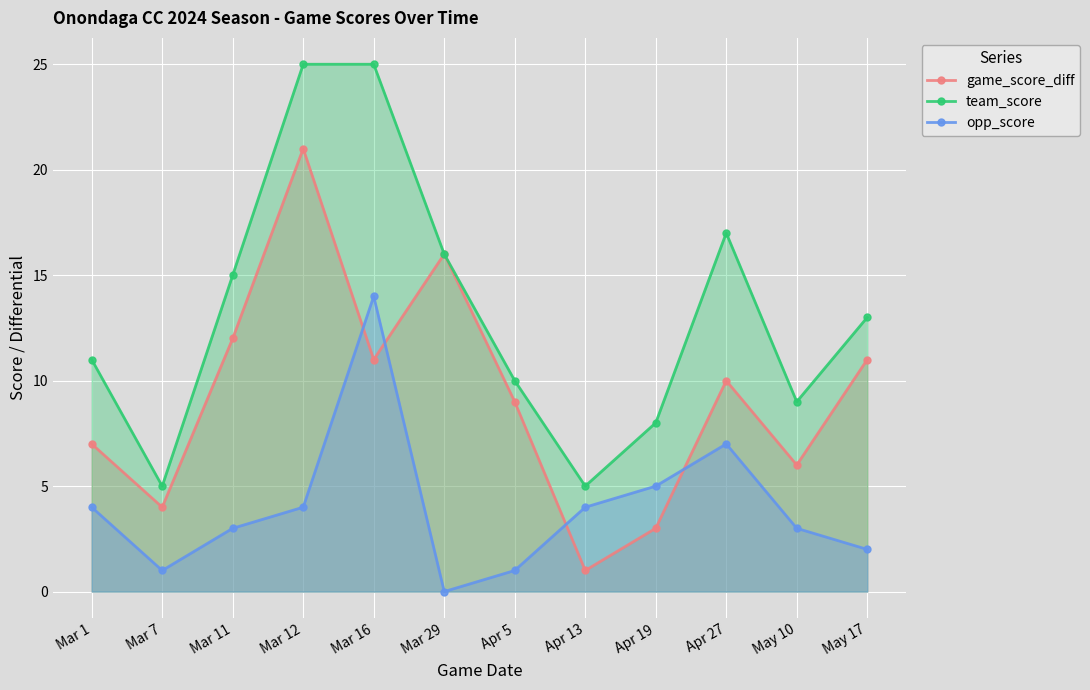

Does the chart display data point markers on the line(s)?

Yes